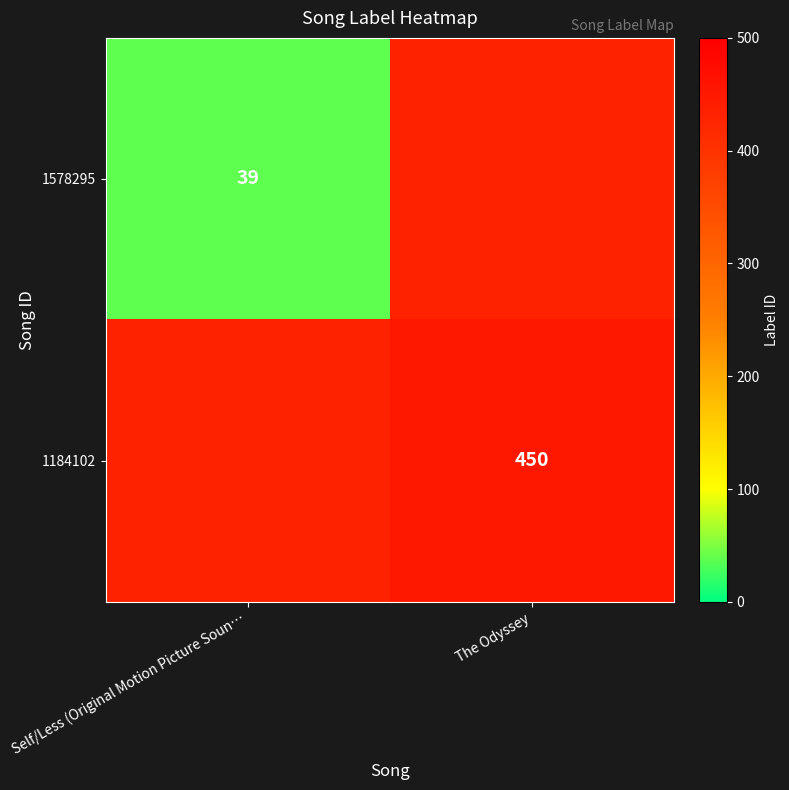

What is the greatest value displayed?

450